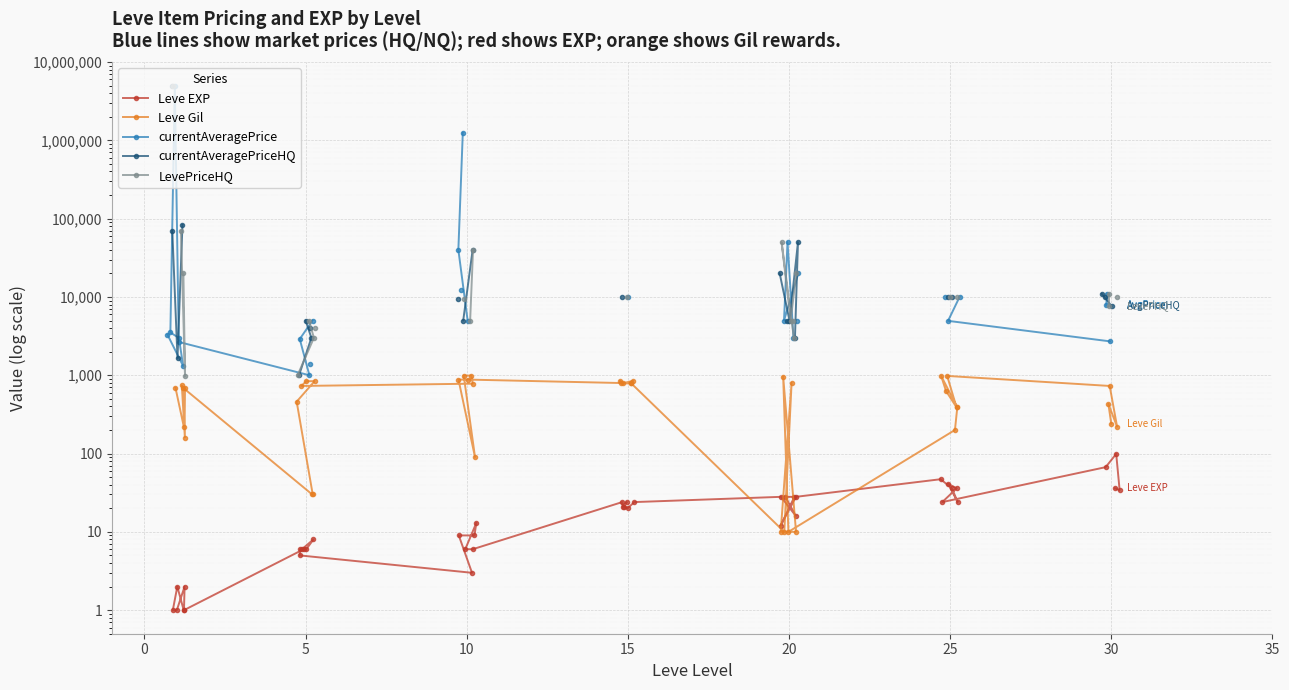

True or false: Leve EXP and currentAveragePriceHQ cross at least once.

False